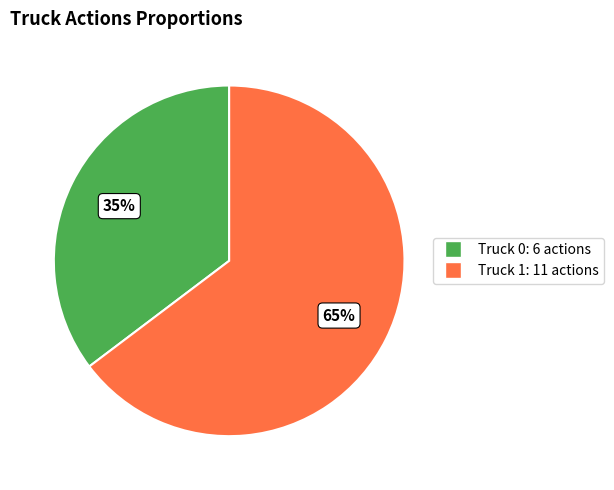

To the nearest percent, what percentage of the pie is Truck 0?

35%